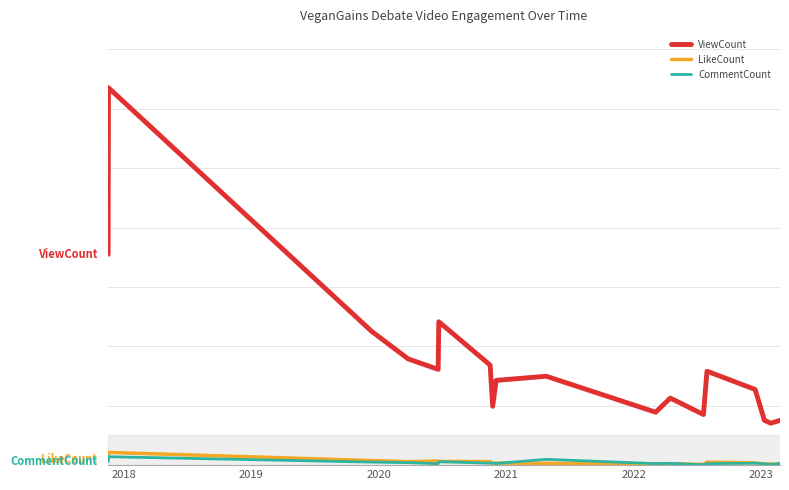

Reading left to right, what are all the values shown in this chart?

ViewCount: 70985	127071	45089	35762	32249	48275	33682	19805	28535	29935	17829	22582	17039	31625	25488	15097	14116	15071
LikeCount: 1790	4282	1551	1171	1377	1245	1197	405	702	621	469	501	239	1003	790	373	385	315
CommentCount: 1214	2834	1022	834	472	1172	642	746	562	1955	509	584	113	495	658	425	224	560